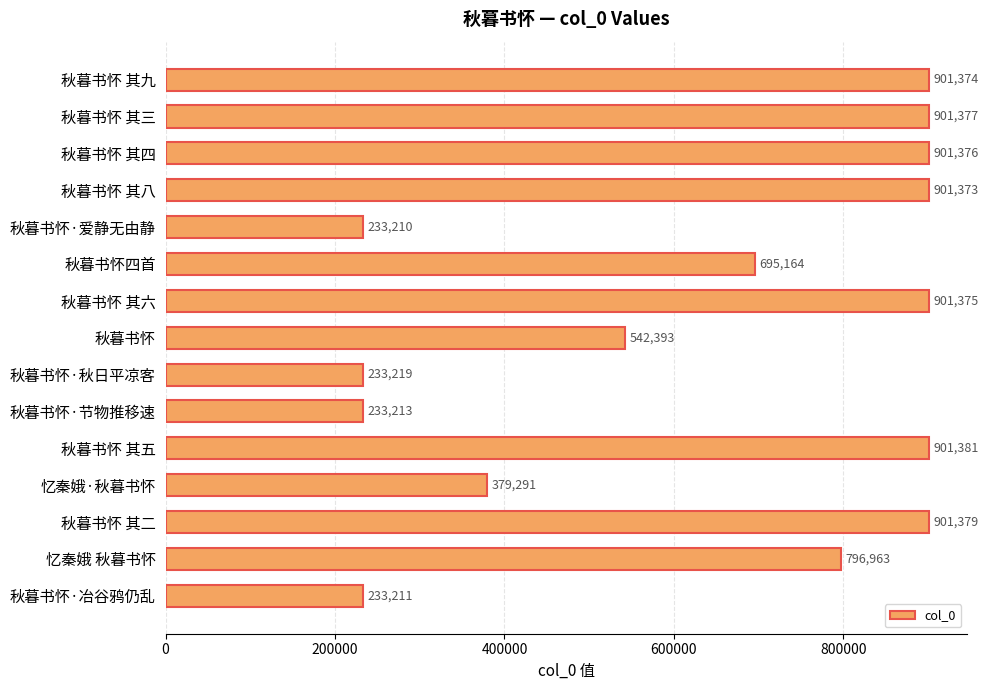

Does the chart contain any negative values?

No